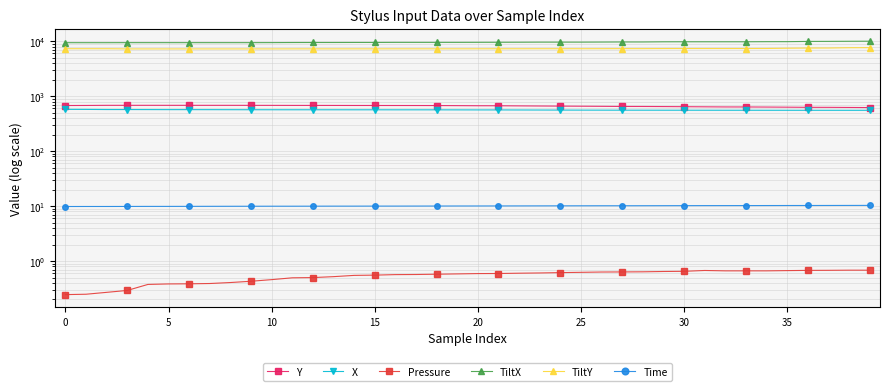

What is the maximum value shown in the chart?

10032.0